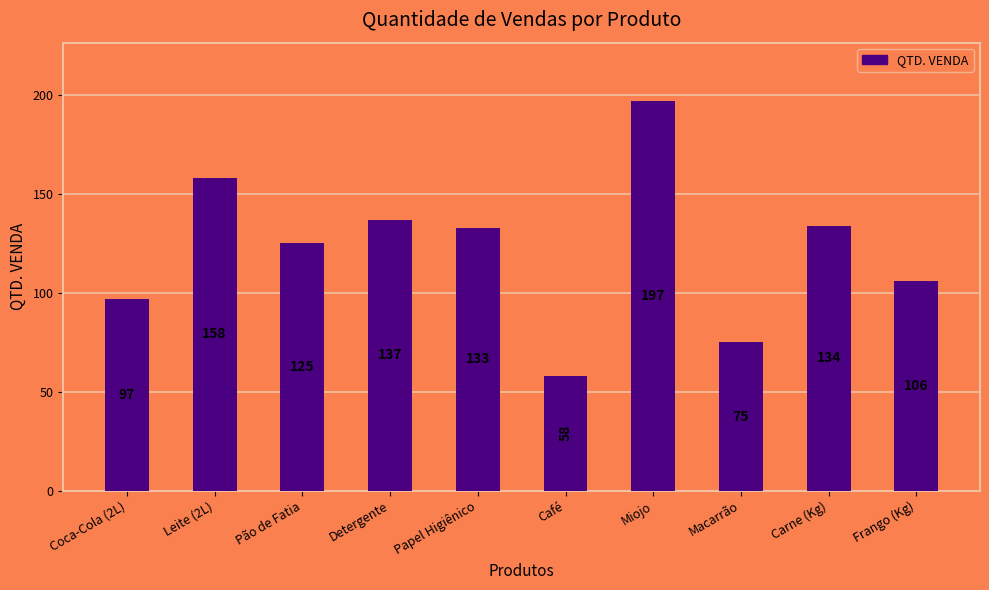

What is the average value?

122